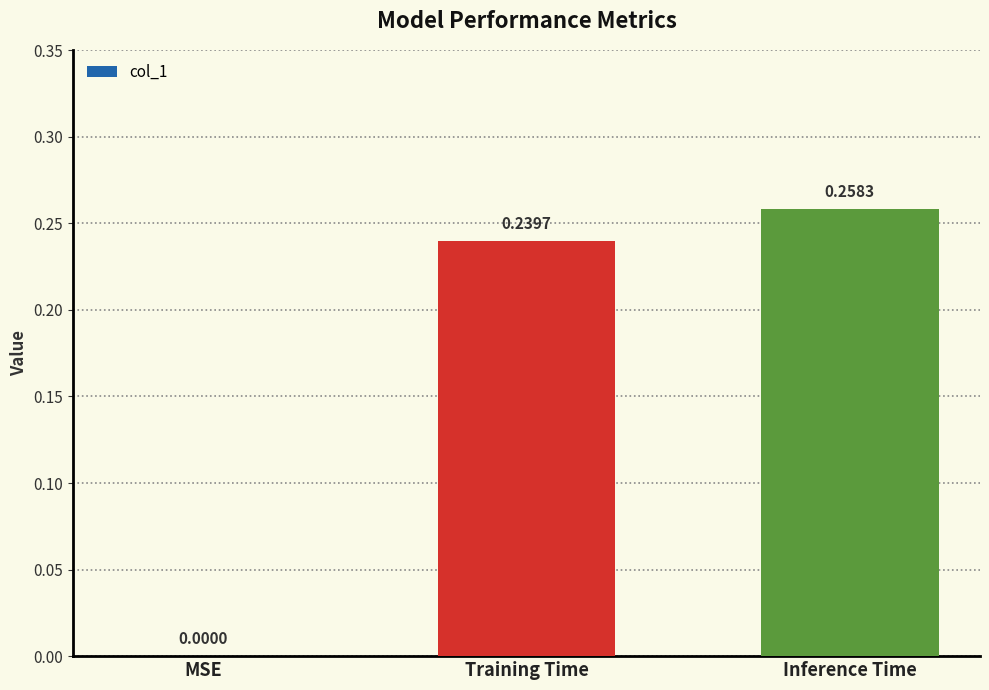

At which label is the value closest to 0?

MSE